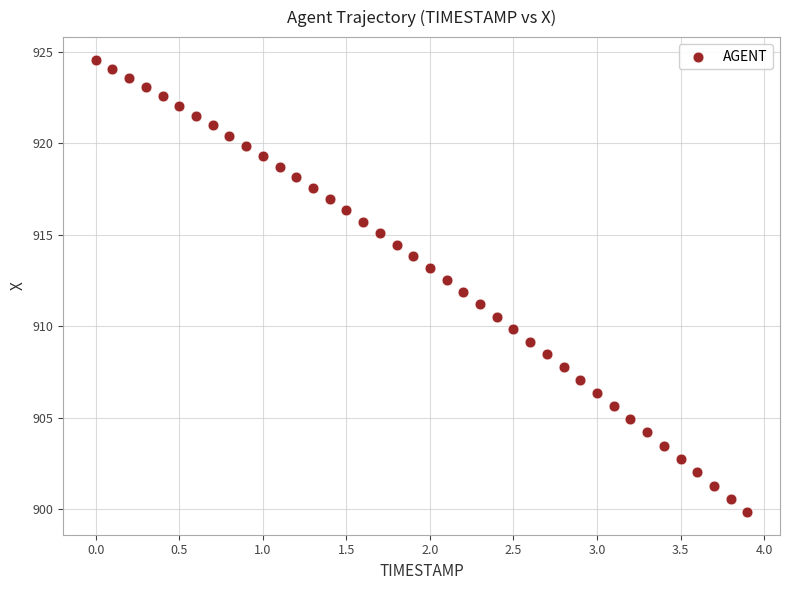

What is the range of Y values (max minus min)?

24.7